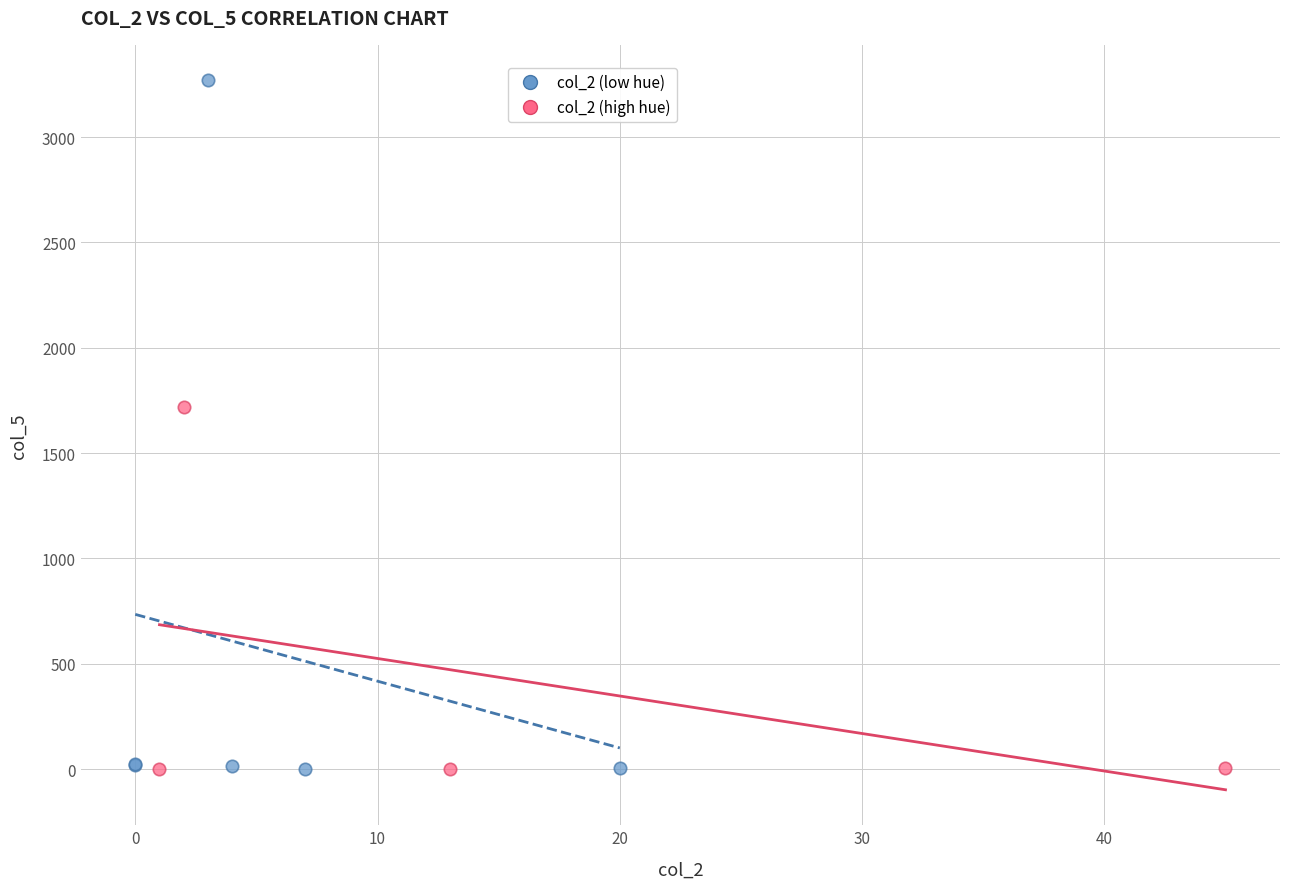

Which series has the widest spread of Y values?

col_2 (low hue)